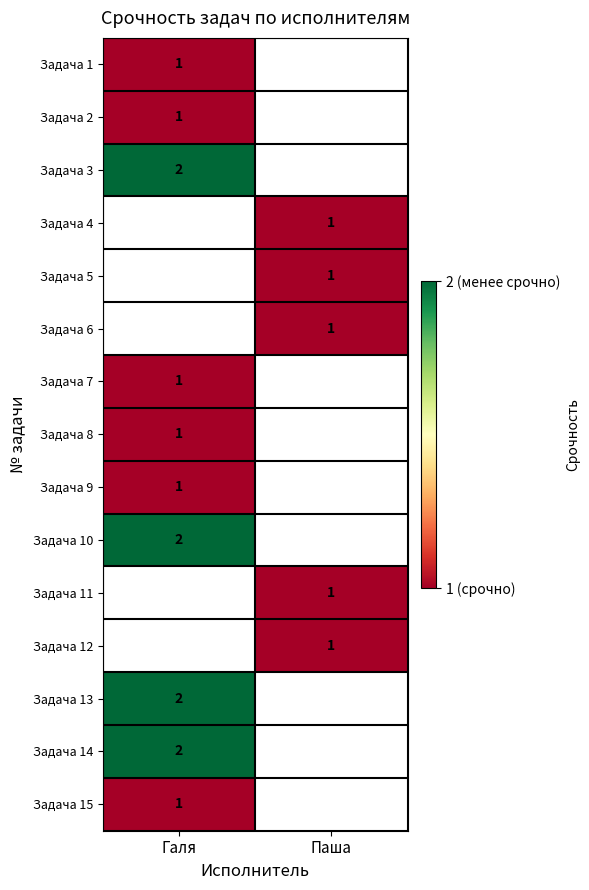

At which category does the chart reach its minimum across all series?

Галя